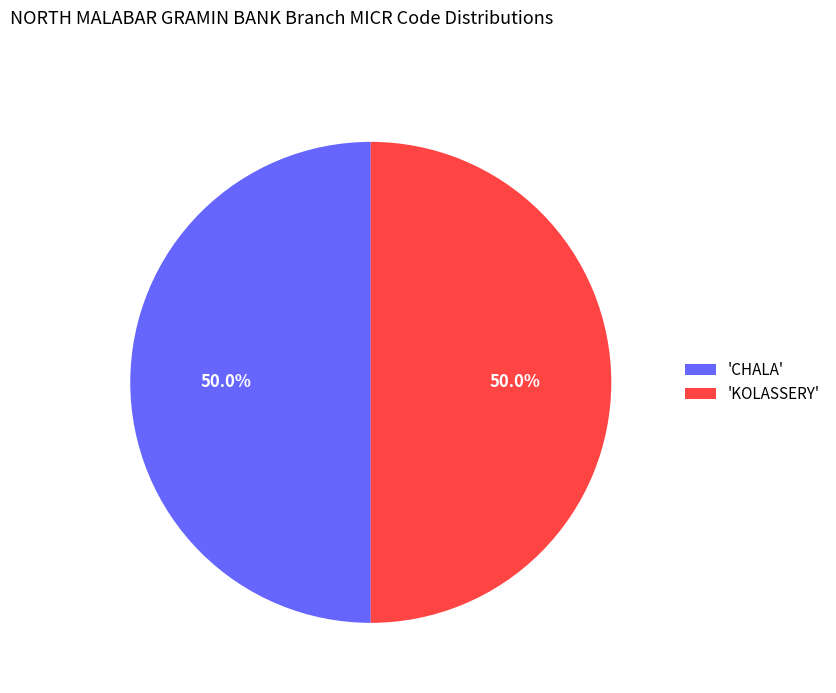

Approximately how many times larger is the value at 'KOLASSERY' compared to 'CHALA'?

1.0